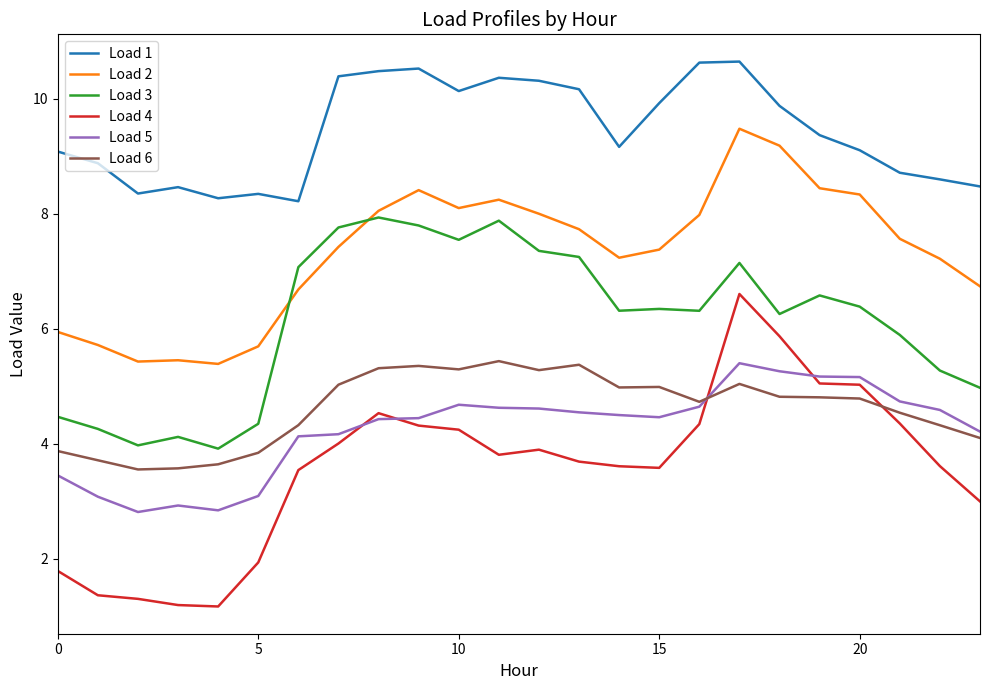

What is the greatest value displayed?

10.6